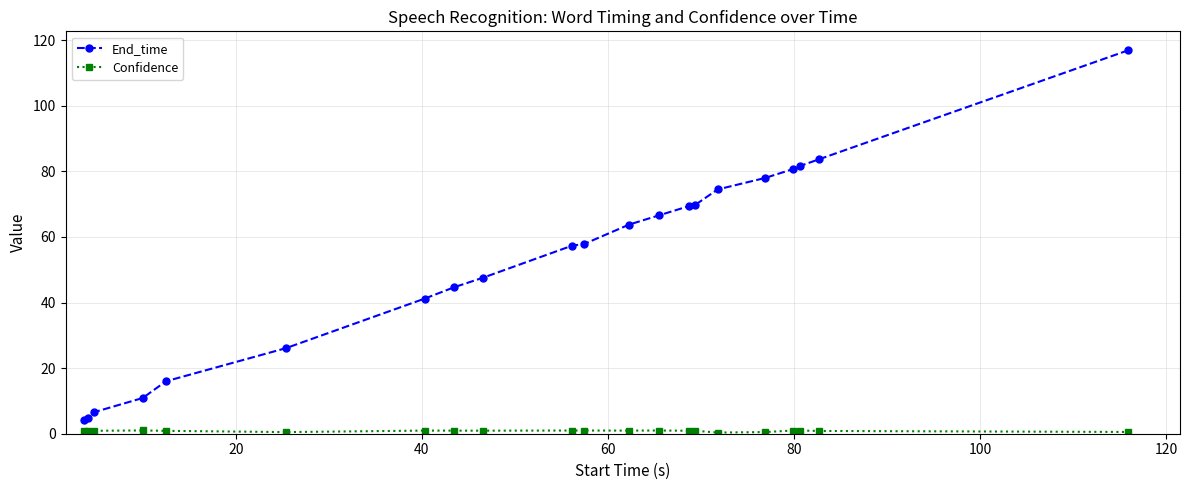

What is the minimum value for End_time?

4.1